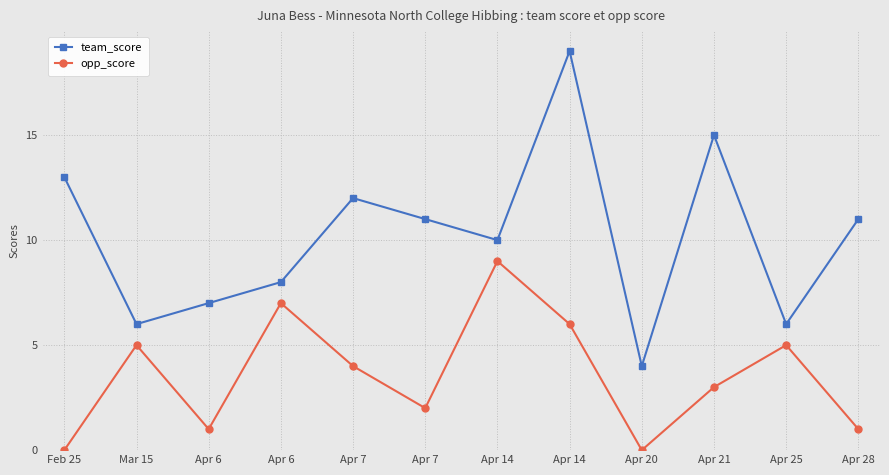

Reading left to right, extract all data points from this chart.

team_score: Feb 25=13	Mar 15=6	Apr 6=7	Apr 6=8	Apr 7=12	Apr 7=11	Apr 14=10	Apr 14=19	Apr 20=4	Apr 21=15	Apr 25=6	Apr 28=11
opp_score: Feb 25=0	Mar 15=5	Apr 6=1	Apr 6=7	Apr 7=4	Apr 7=2	Apr 14=9	Apr 14=6	Apr 20=0	Apr 21=3	Apr 25=5	Apr 28=1